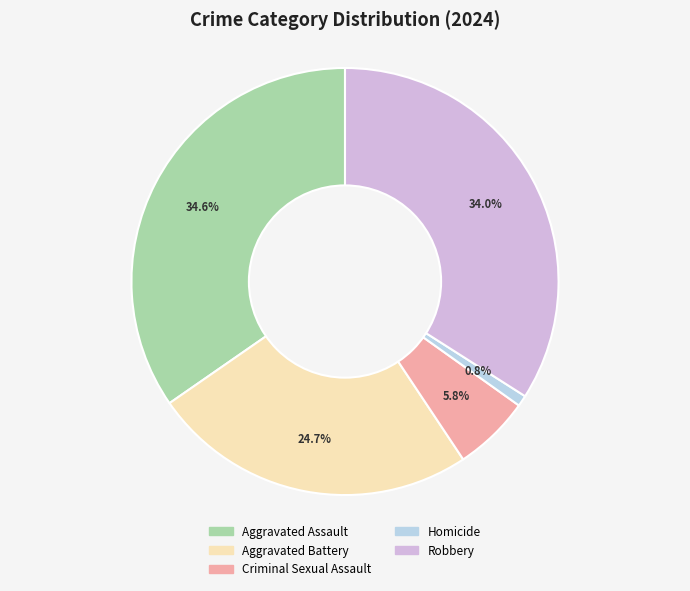

What portion of the pie excludes Aggravated Assault?

65.4%